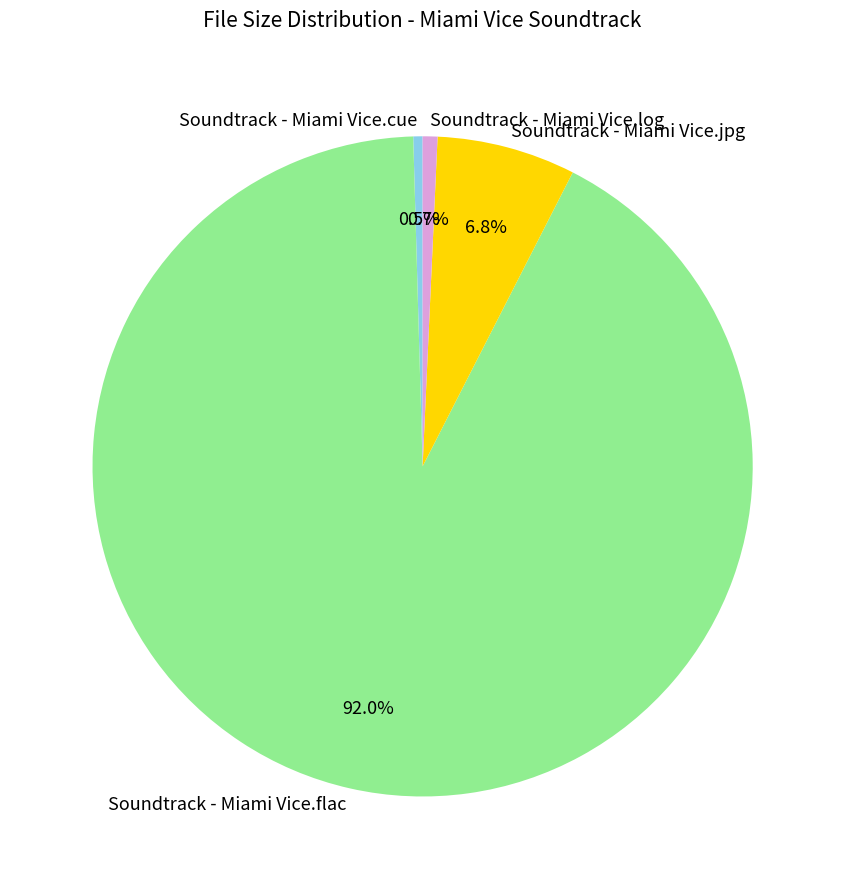

How many segments does this pie chart have?

4